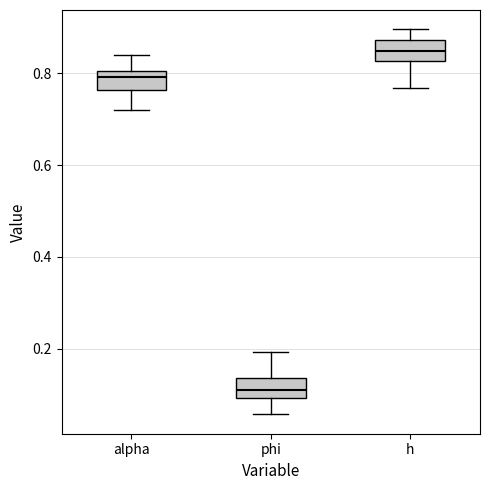

Which box has the lowest median line?

phi